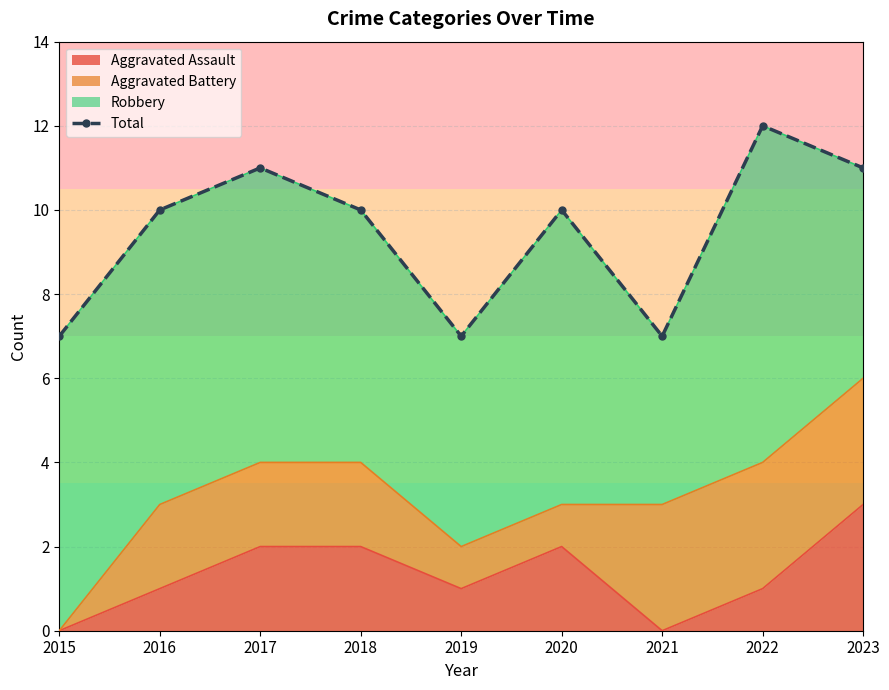

Is it true that Aggravated Assault equals 2 at 2018?

True